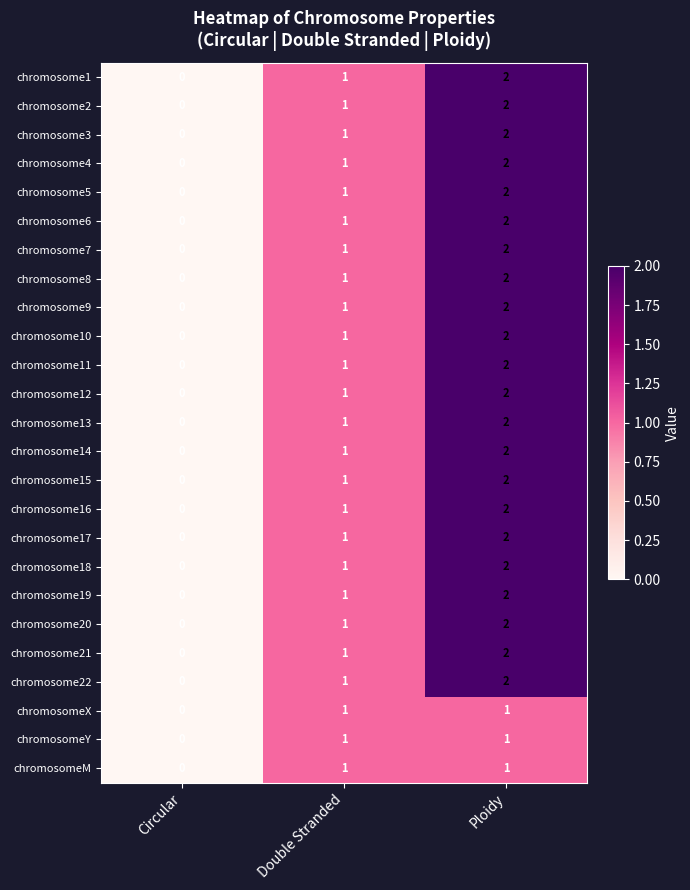

How many distinct data groups are displayed?

25